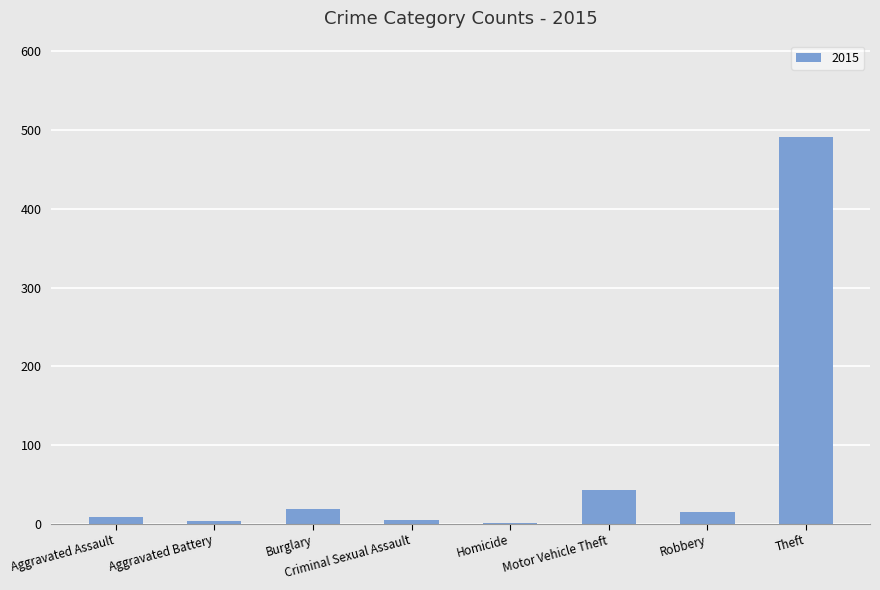

What is the greatest value displayed?

491